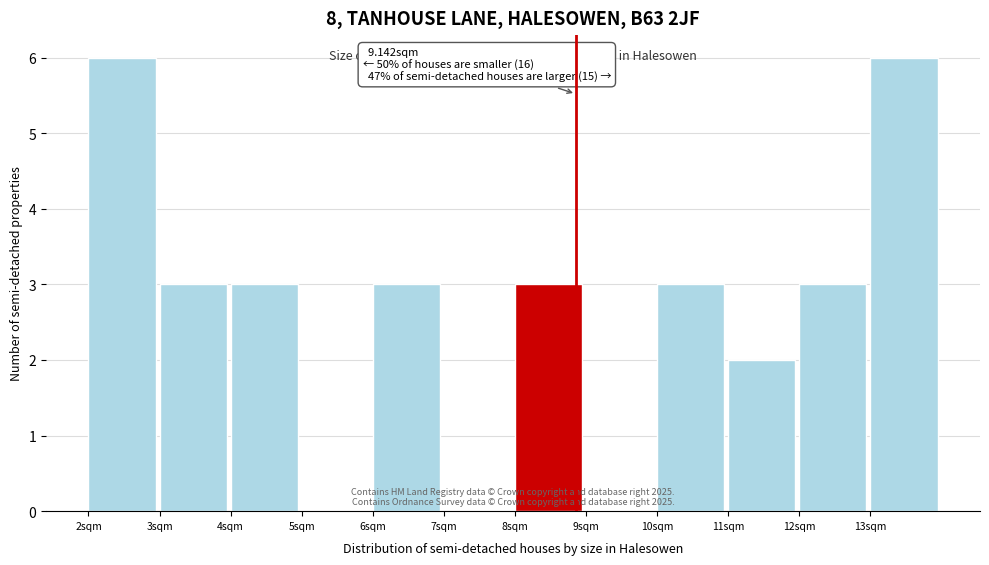

Reading right to left, transcribe all the data shown in this chart.

13sqm=6	12sqm=3	11sqm=2	10sqm=3	9sqm=0	8sqm=3	7sqm=0	6sqm=3	5sqm=0	4sqm=3	3sqm=3	2sqm=6